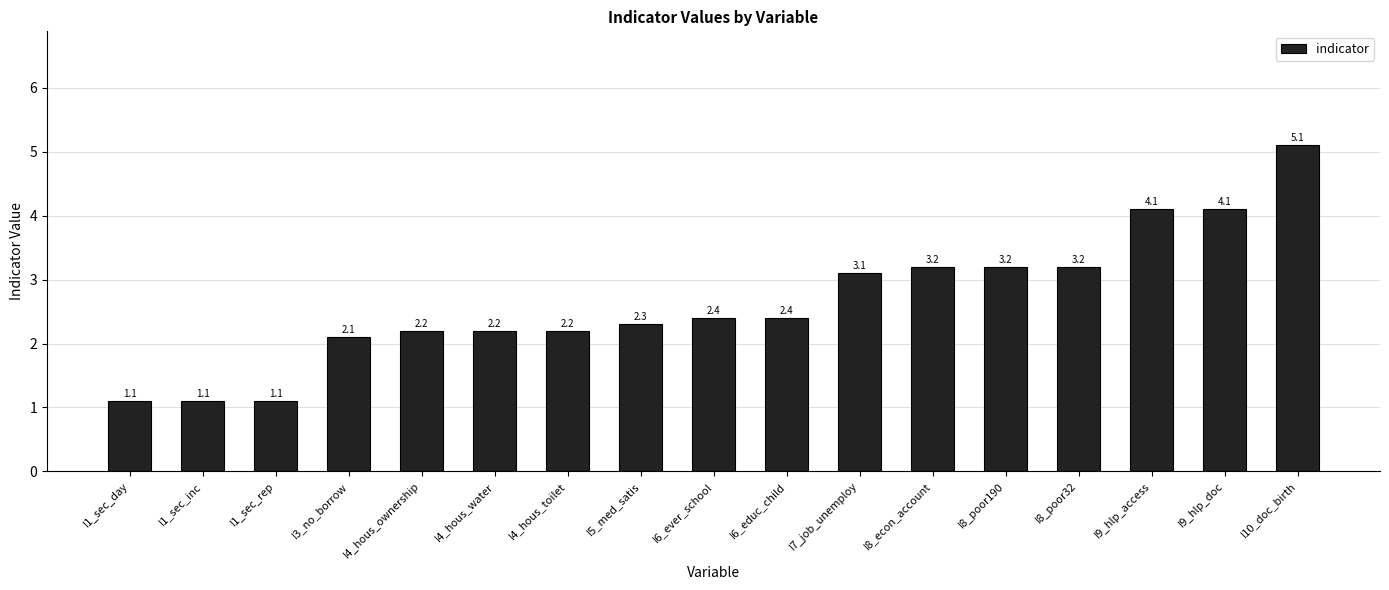

What is the label of the 7th bar from the left?

I4_hous_toilet